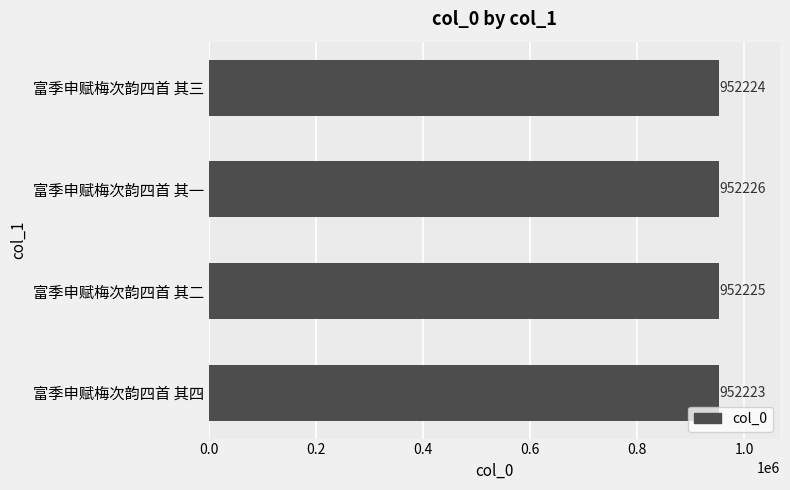

What is the maximum value shown in the chart?

952226